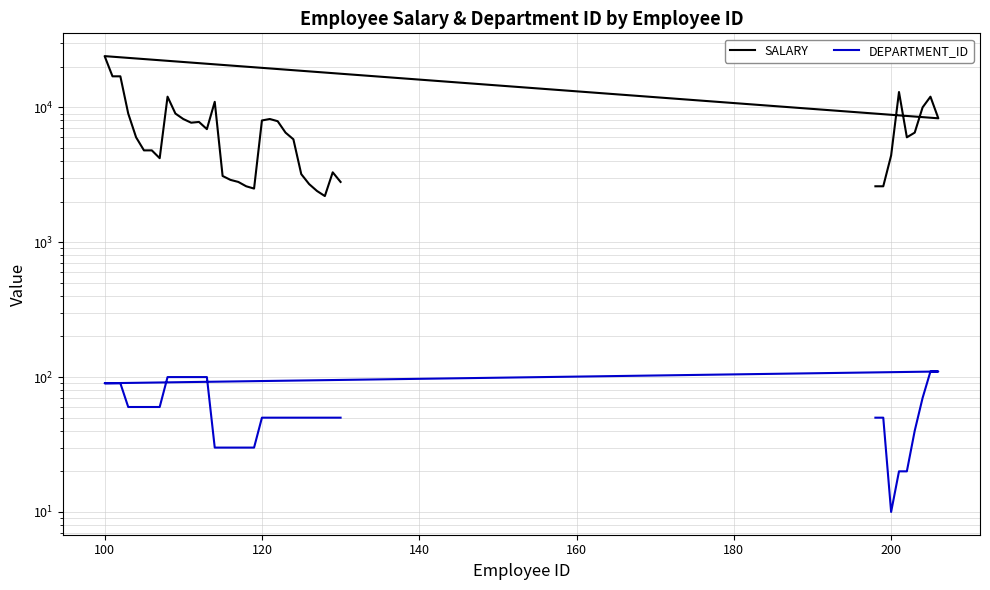

Count the number of categories in the chart.

40